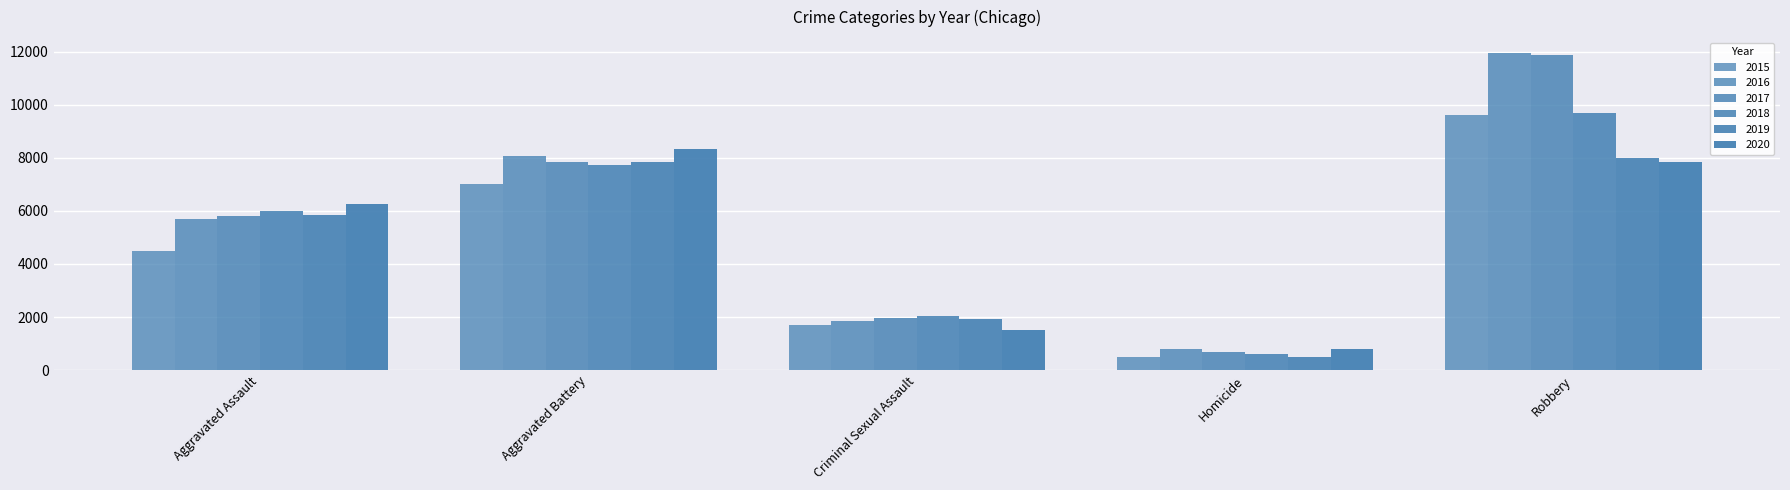

What is the total value across all series at Robbery?

59009